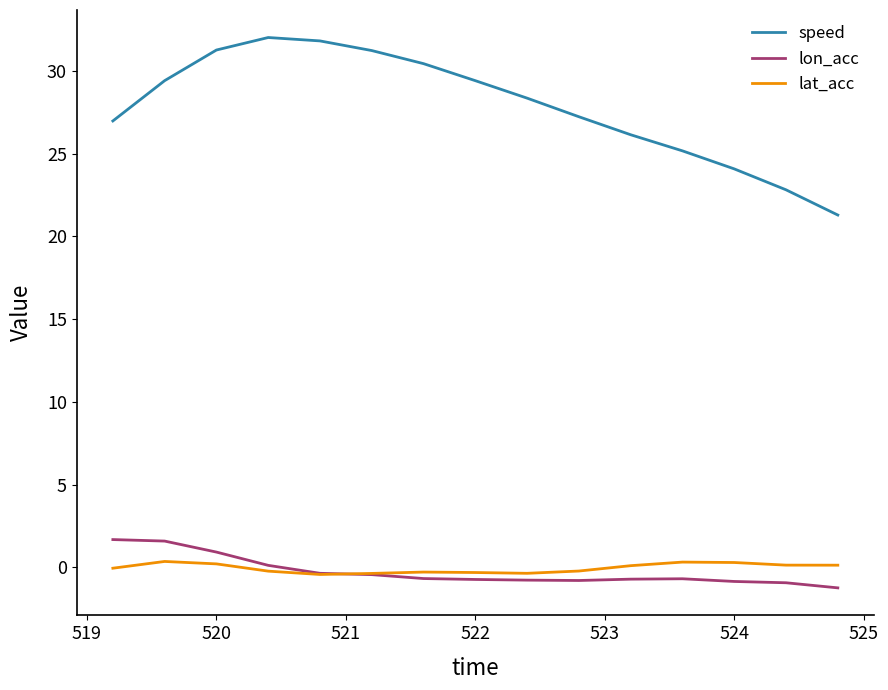

Which series has the largest total across all categories?

speed